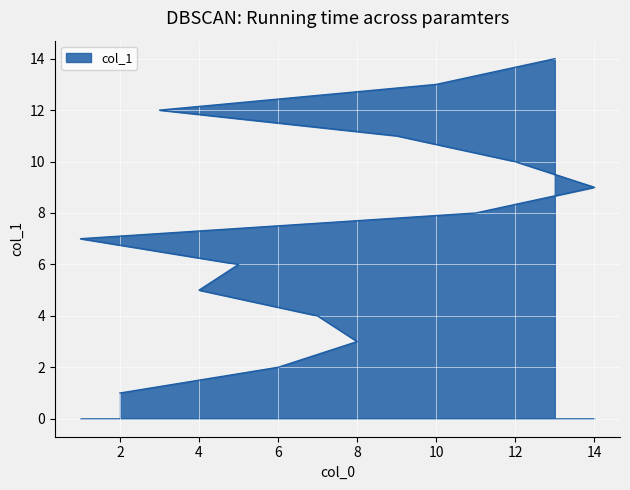

The chart shows a value of 2 at 5. True or false?

False